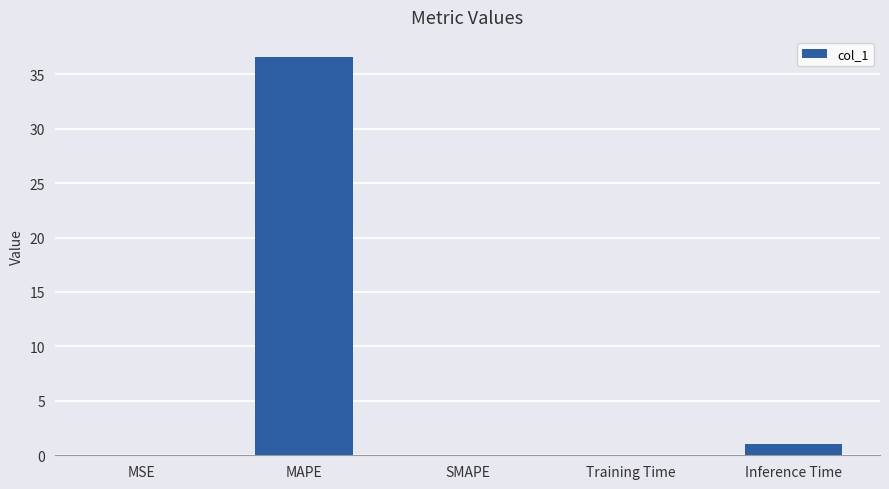

What is the sum of all values?

37.7